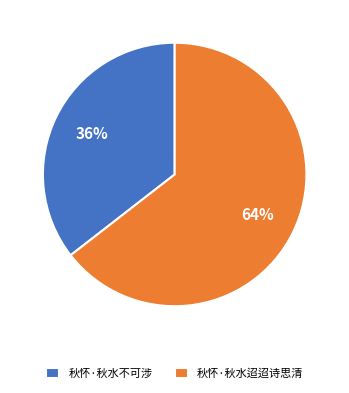

Is it true that 秋怀·秋水迢迢诗思清 is 64% of the pie?

True